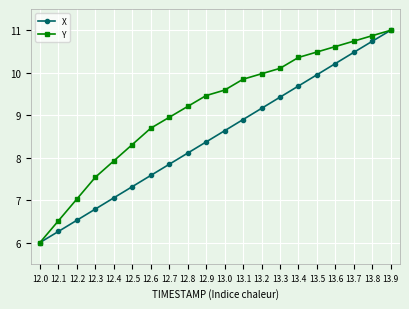

What is the difference between the highest and lowest values at 12.7?

1.1